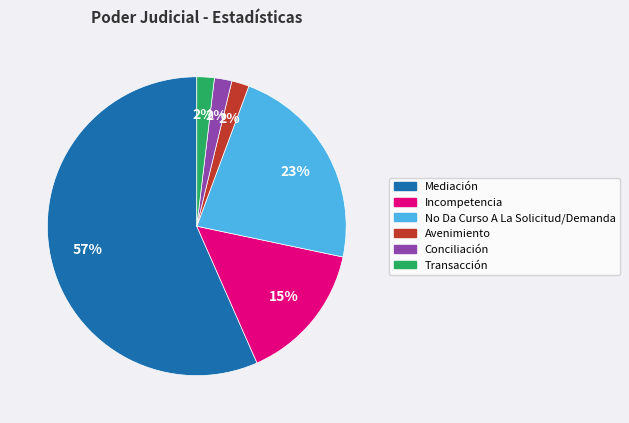

How many slices are in this pie chart?

6